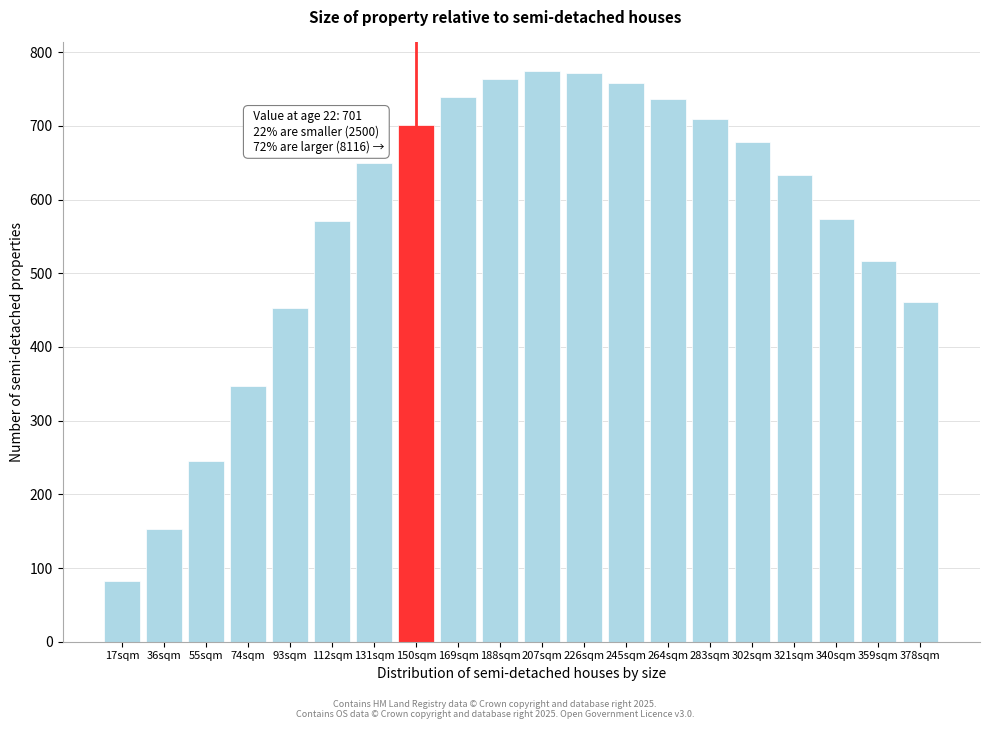

The chart shows a value of 678.2 at 302sqm. True or false?

True